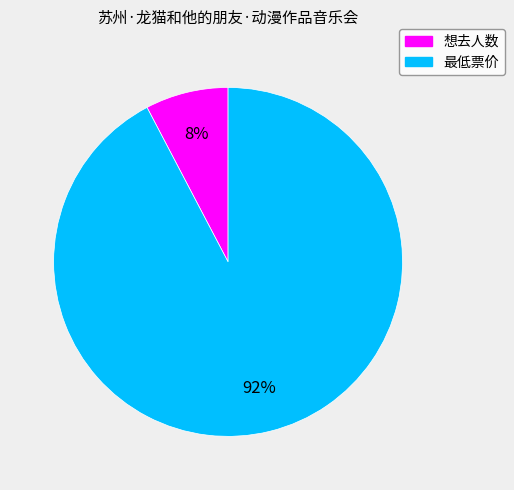

What is the largest slice in the pie chart?

最低票价